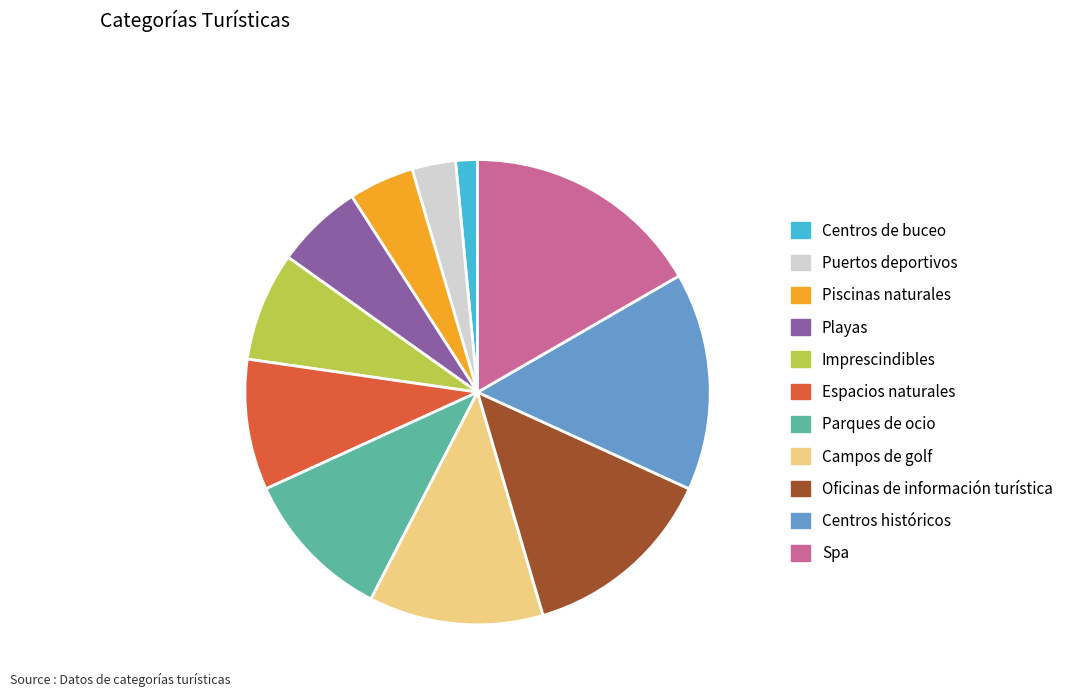

Combined, do Puertos deportivos and Centros históricos account for over 50%?

No